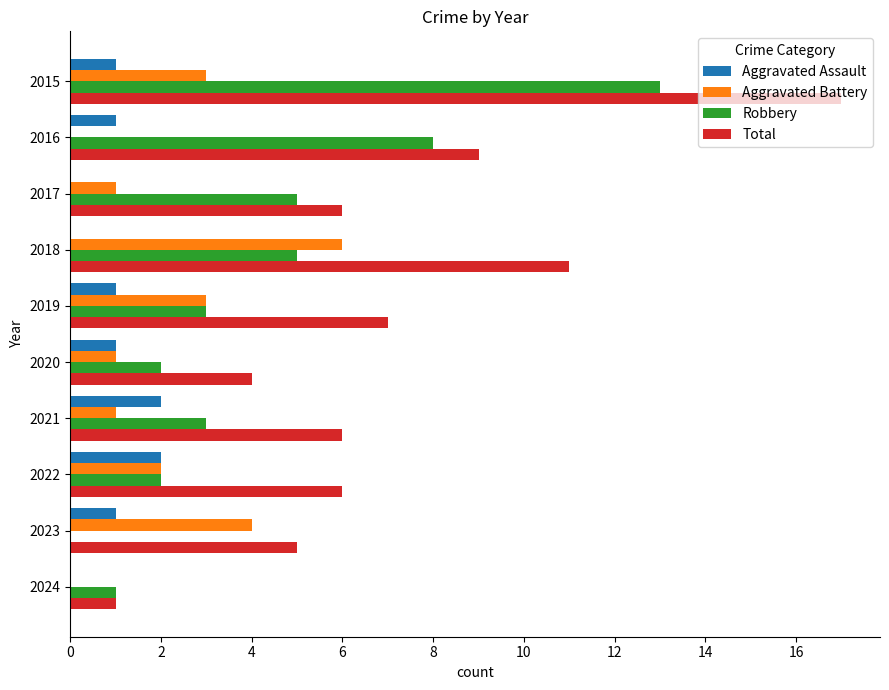

What is the highest value of the Total series?

17